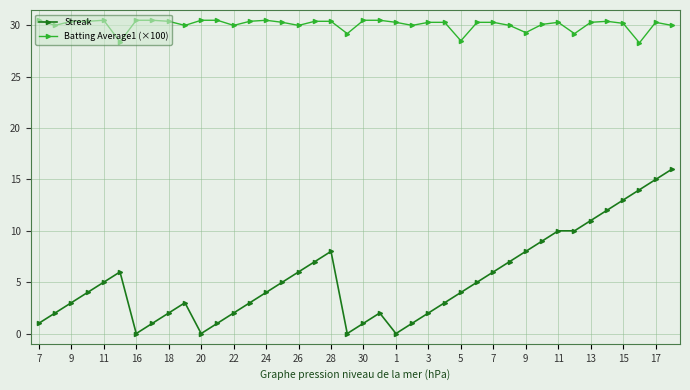

List the series in order of their peak value, lowest first.

Streak, Batting Average1 (×100)